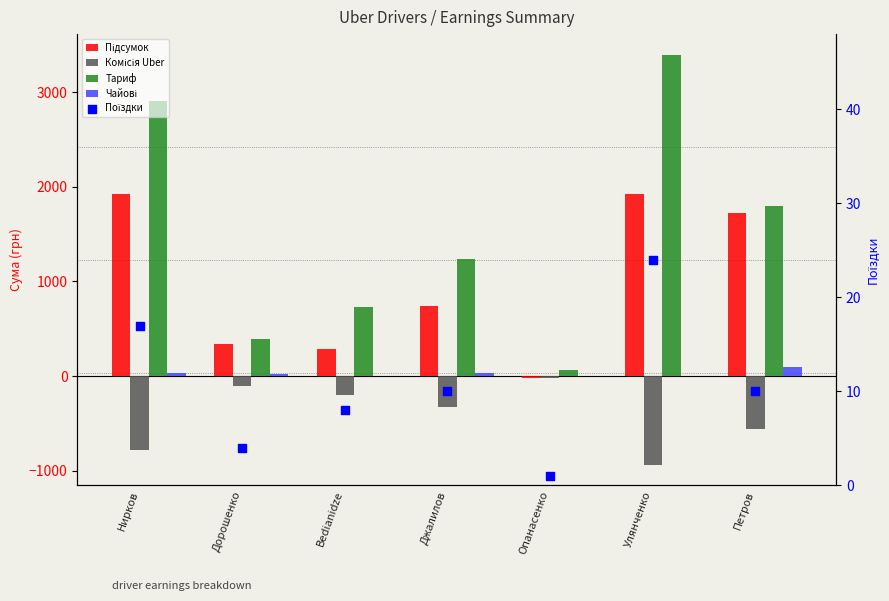

Which series has the largest total across all categories?

Тариф